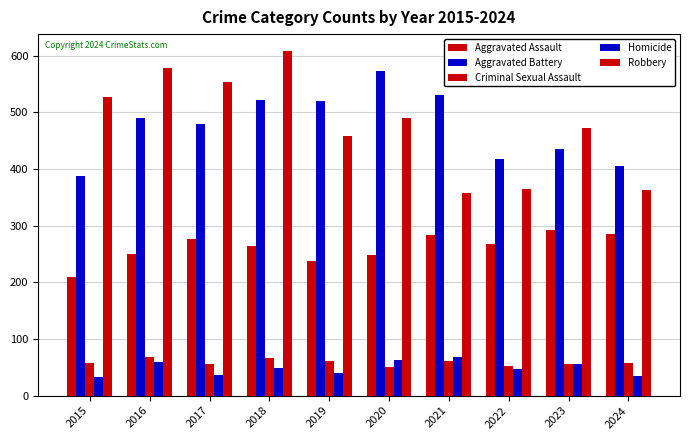

Does the chart contain any negative values?

No